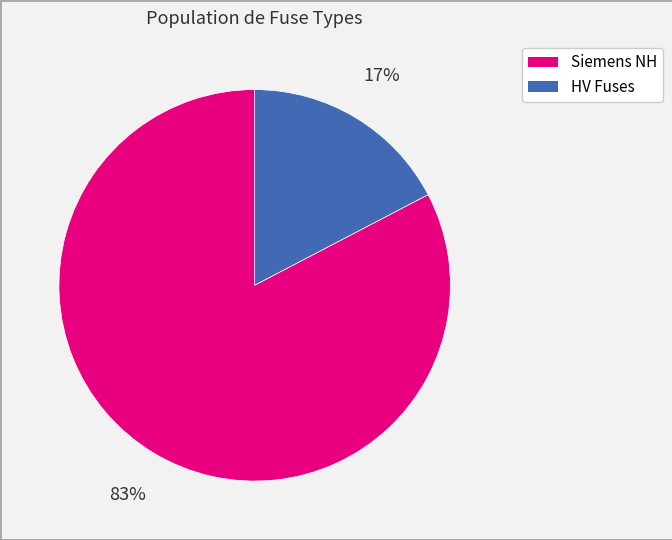

Does any single category account for the majority?

Yes